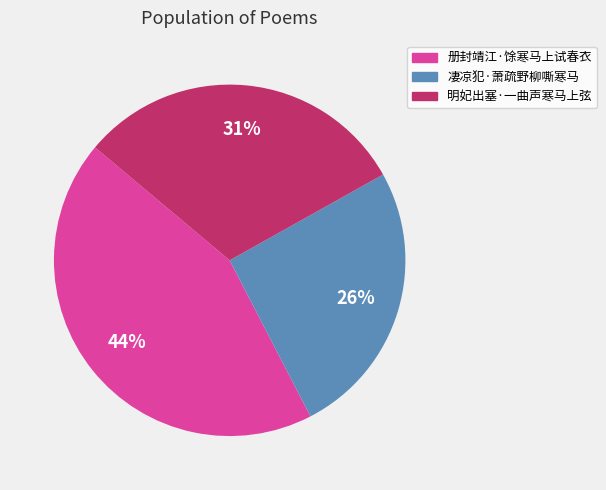

What is the smallest slice in the pie chart?

凄凉犯·萧疏野柳嘶寒马